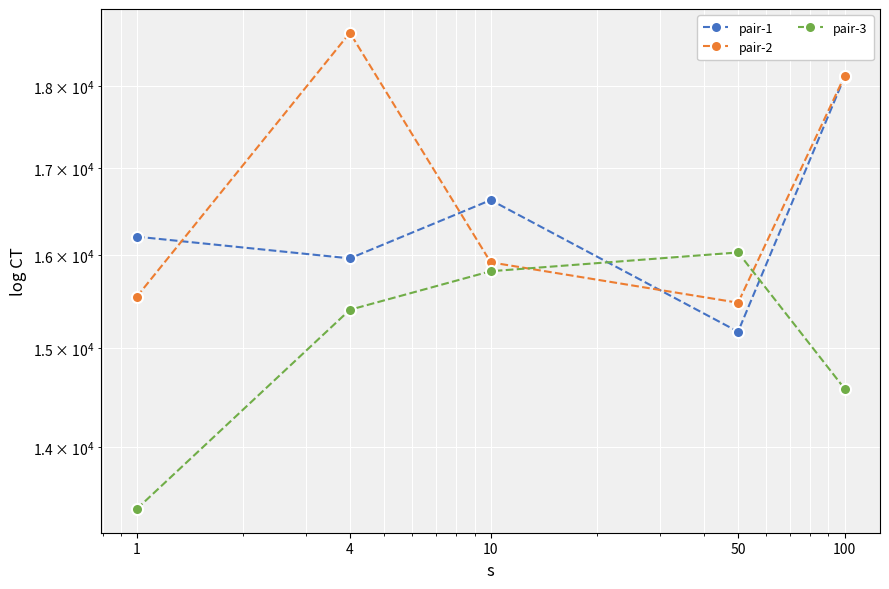

Reading left to right, what are all the values shown in this chart?

pair-1: 1=16209	4=15966	10=16627	50=15172	100=18116
pair-2: 1=15546	4=18679	10=15922	50=15481	100=18125
pair-3: 1=13412	4=15405	10=15824	50=16032	100=14582